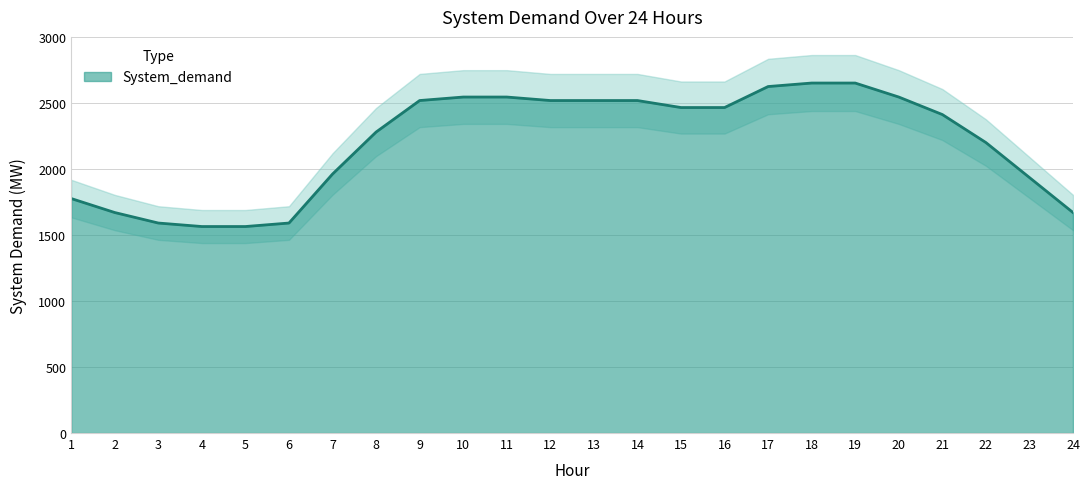

The value at 18 is 2650.5. True or false?

True